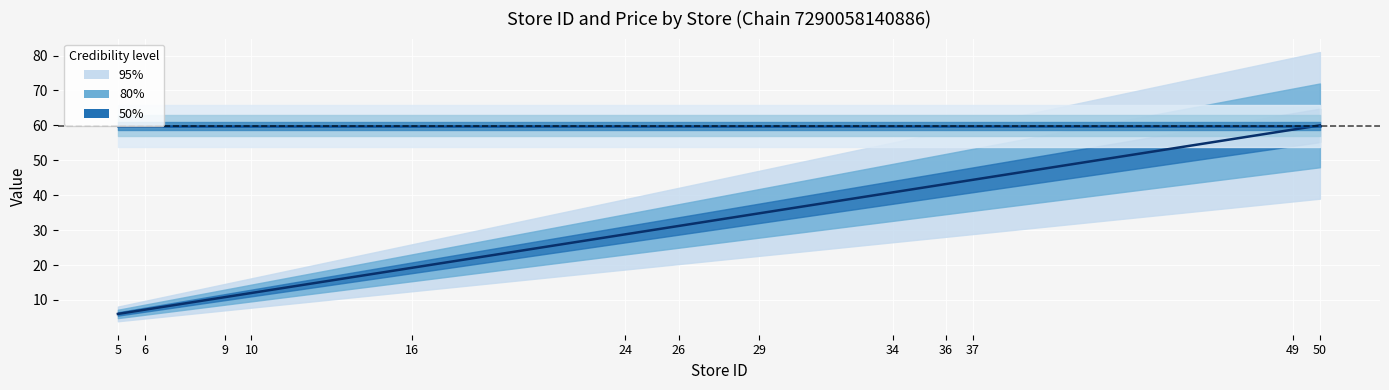

Which series has the largest range (max minus min)?

store_id